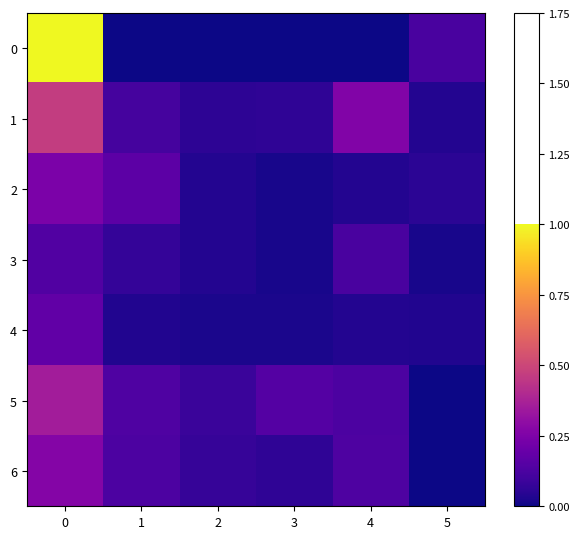

At how many categories does at least one series exceed 0?

6